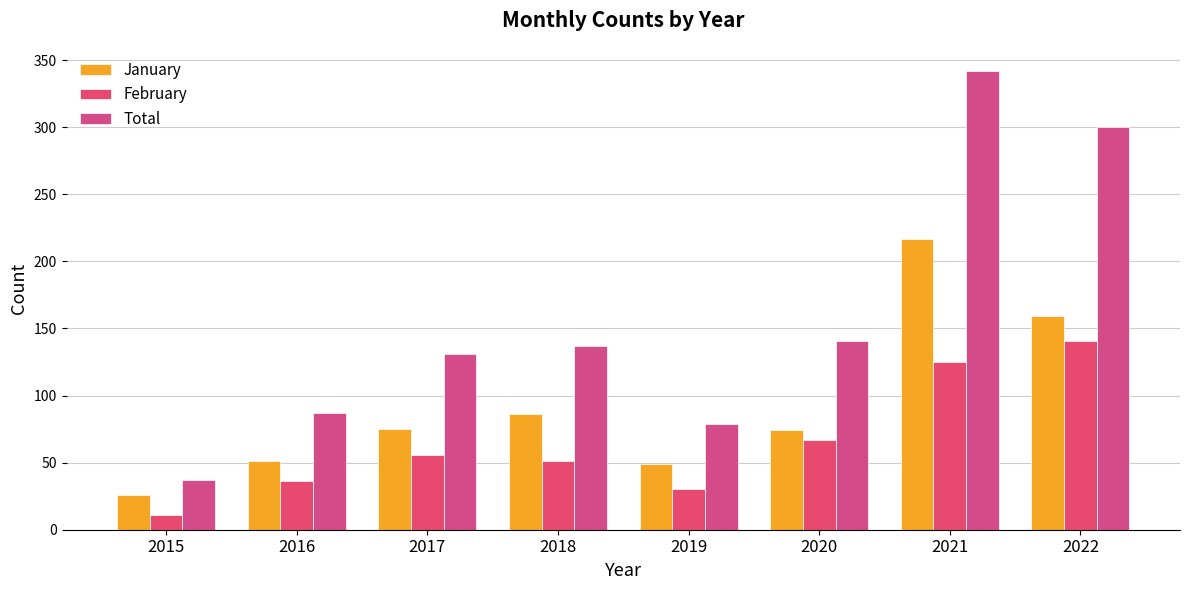

What is the greatest value displayed?

342